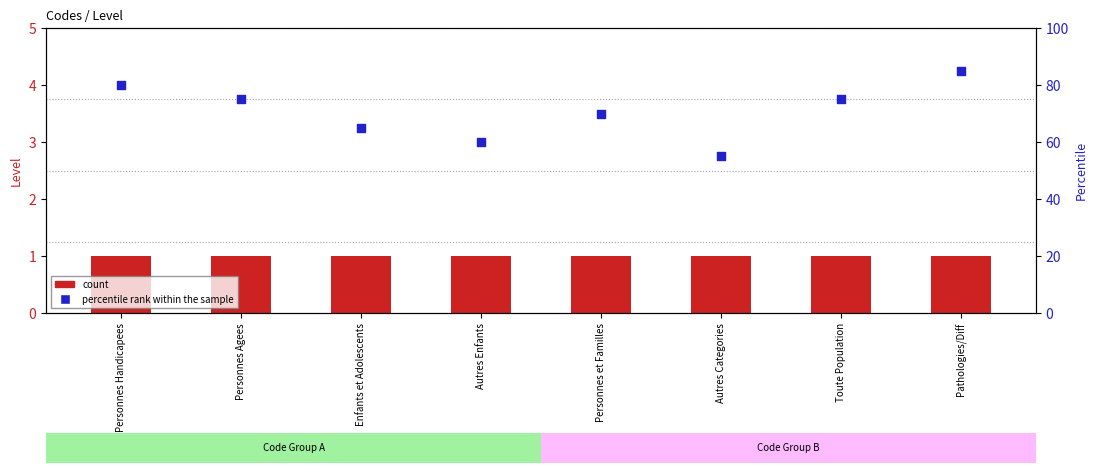

Is the value of percentile rank within the sample at Pathologies/Diff greater than the value of count at Autres Enfants?

Yes